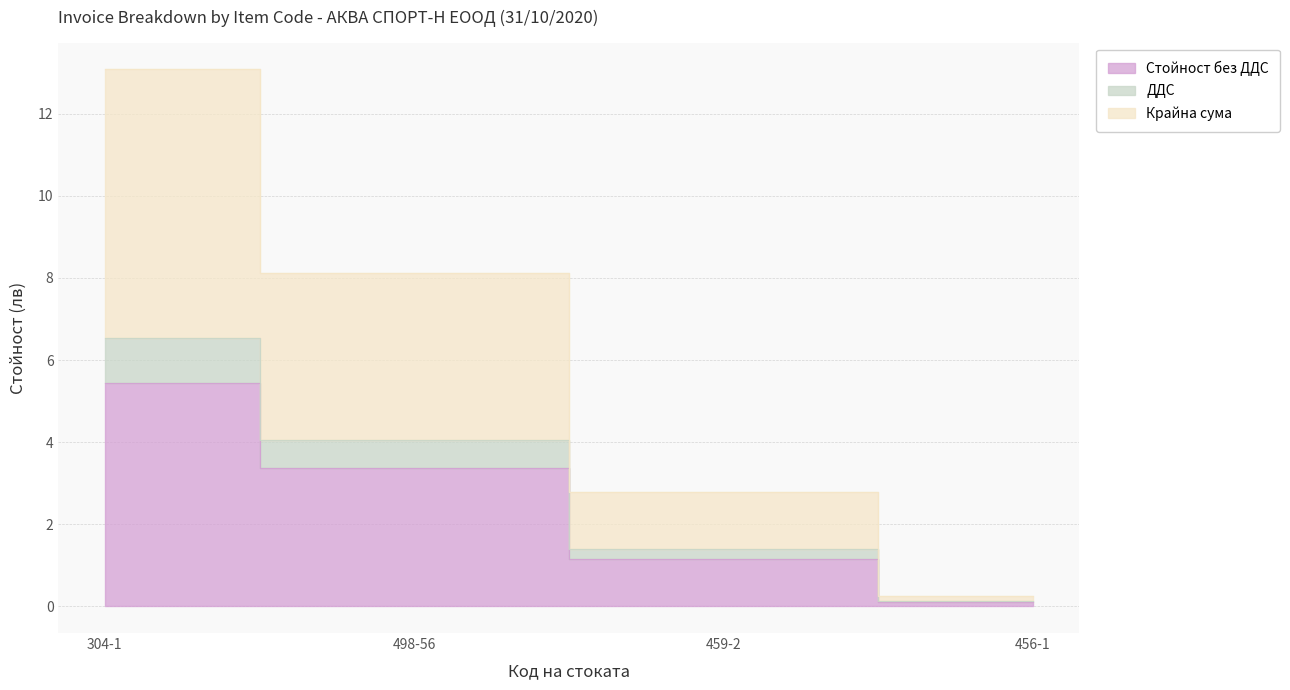

Between 498-56 and 459-2, which series saw the biggest shift?

Крайна сума